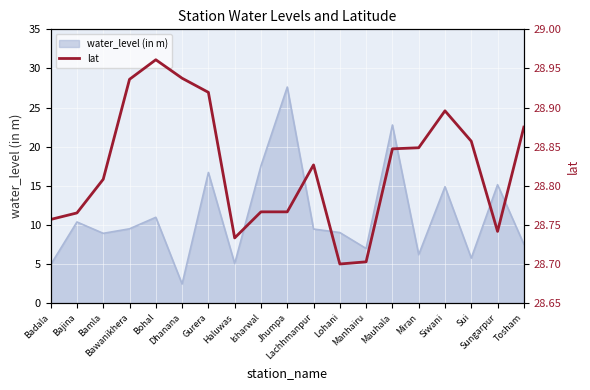

True or false: the data shows 28.9 at Tosham.

True